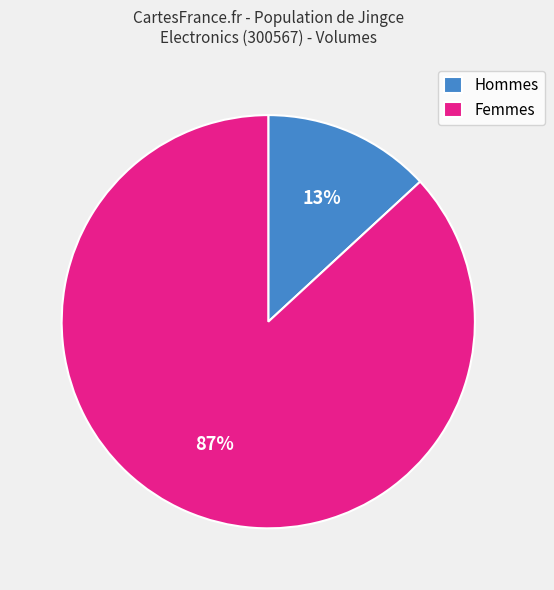

What percentage is the Hommes slice, to the nearest percent?

13%